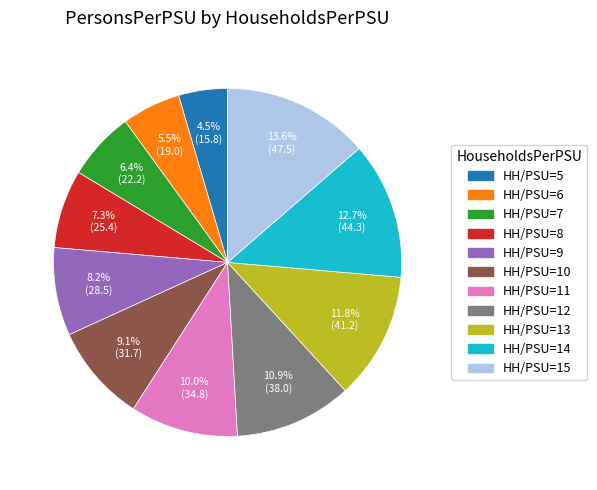

Does HH/PSU=8 represent more than half of the total?

No